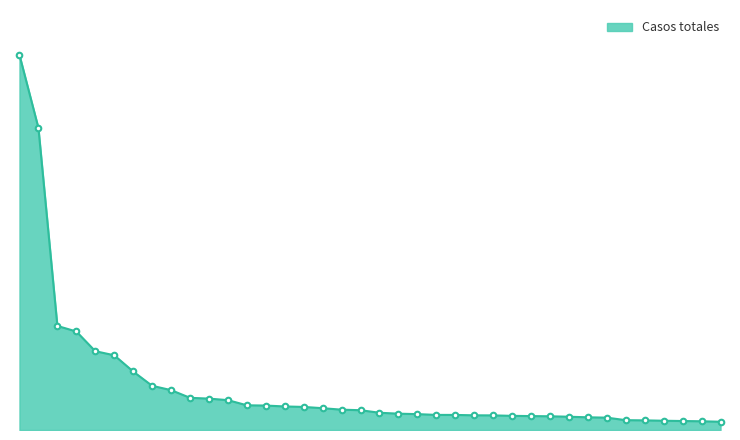

Reading left to right, what are all the values shown in this chart?

59784	48158	16589	15706	12564	11913	9328	7045	6358	5131	5004	4759	3938	3897	3754	3678	3476	3241	3154	2751	2602	2531	2406	2403	2342	2329	2255	2220	2187	2115	2023	1969	1567	1536	1475	1431	1391	1315